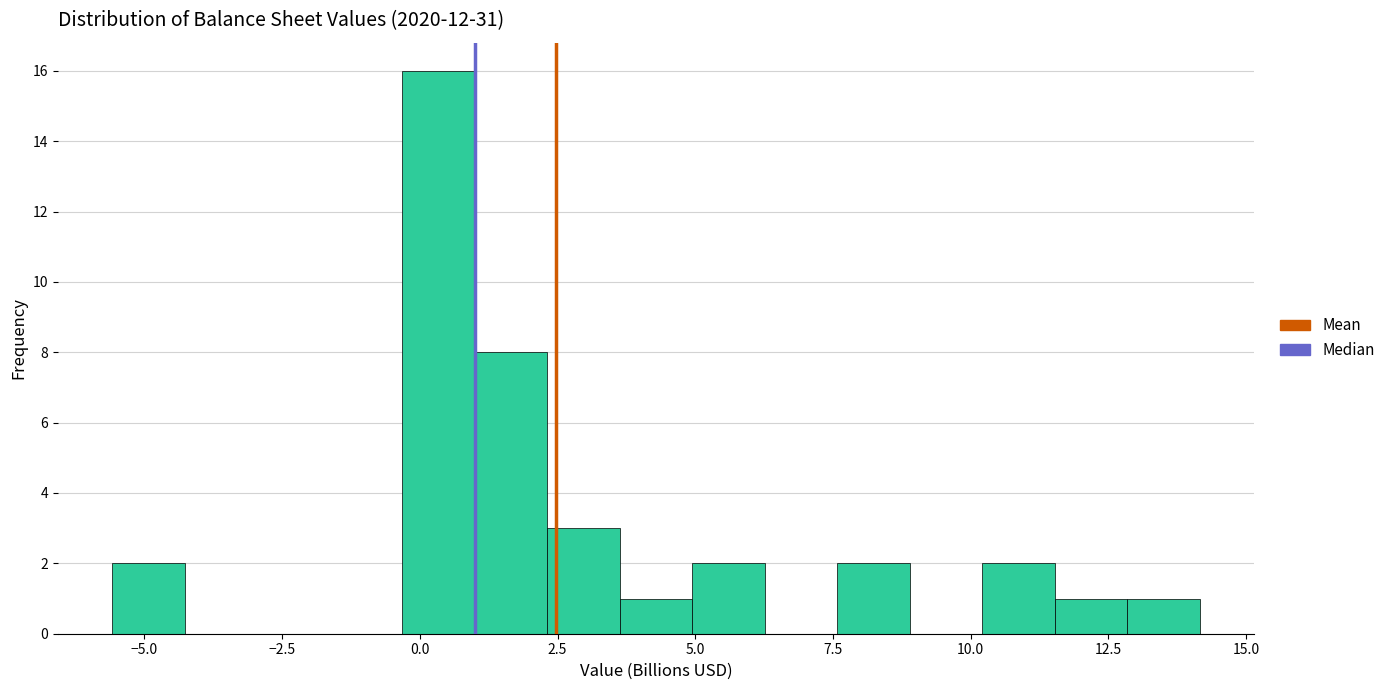

Around what value on the x-axis is the tallest bar? Give the approximate position of its centre, as read against the axis.

0.5